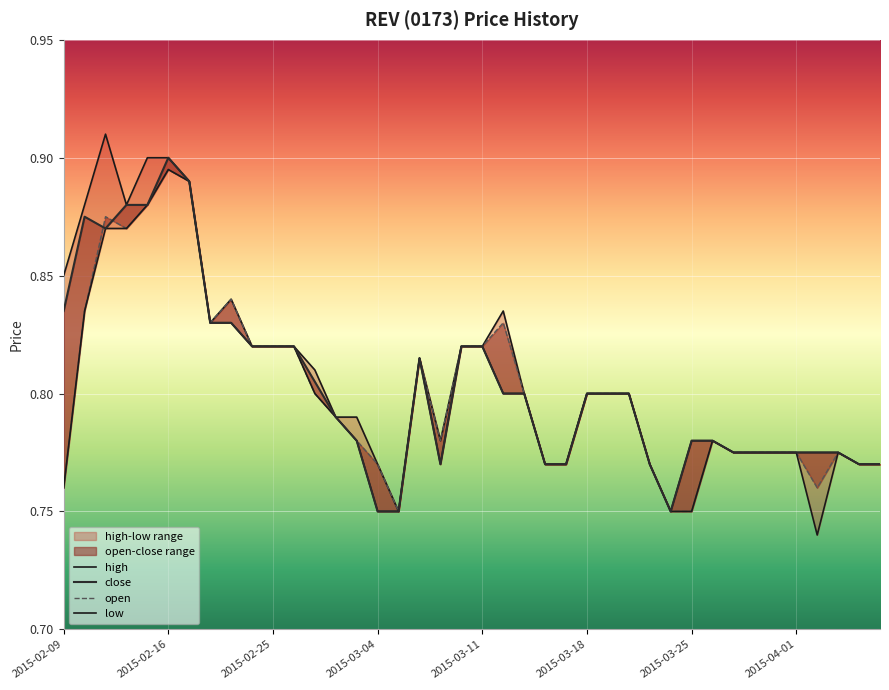

Between 18 and 34, which series saw the biggest shift?

high